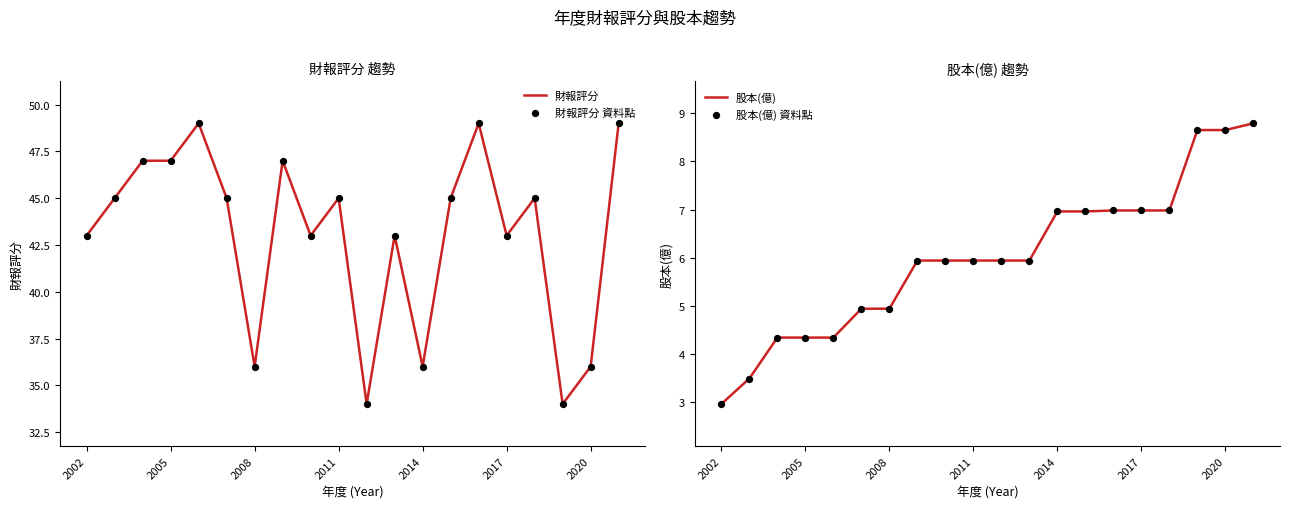

Which series reaches the minimum Y coordinate?

股本(億)